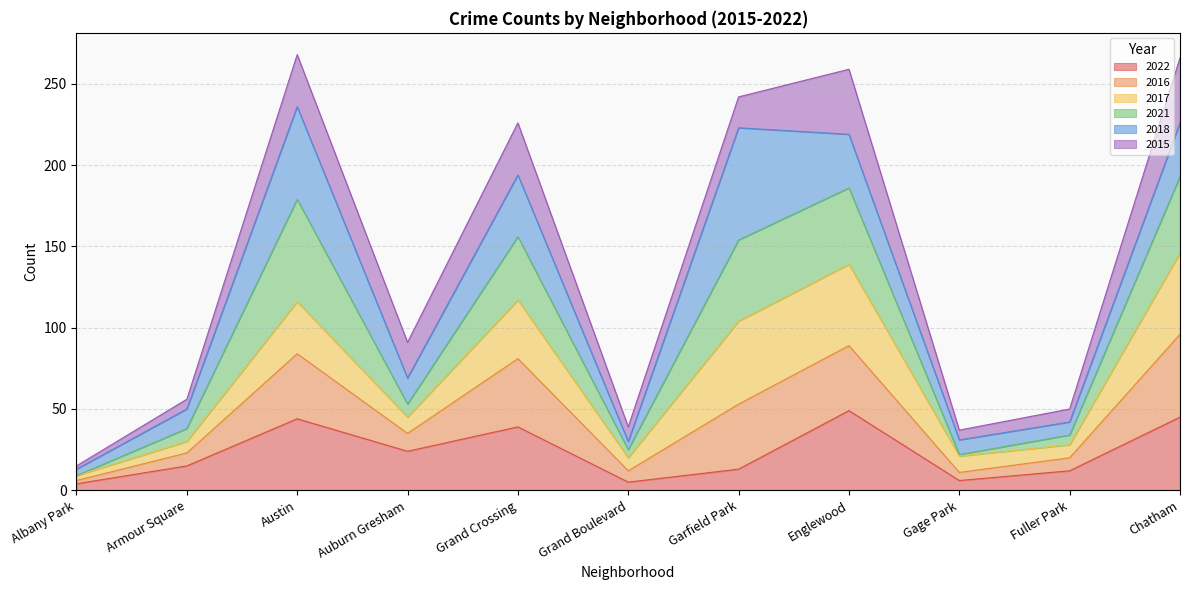

What is the total value across all series at Armour Square?

56